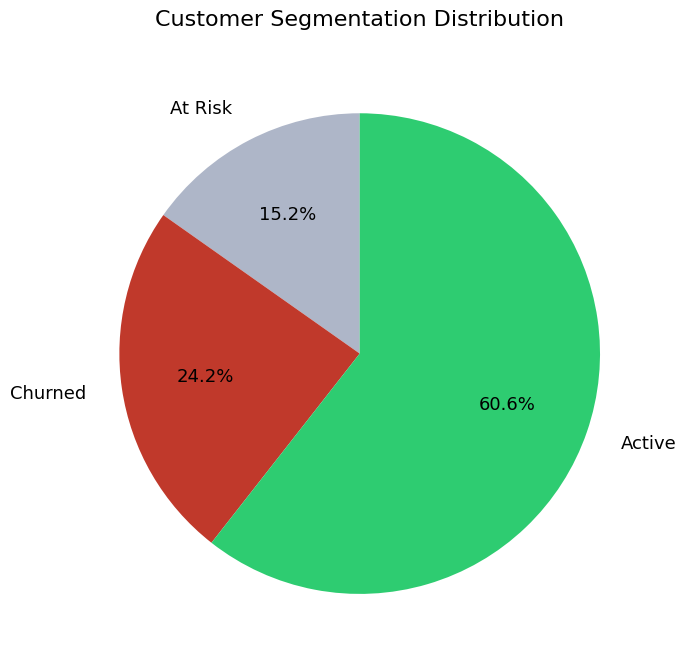

What is the largest slice in the pie chart?

Active